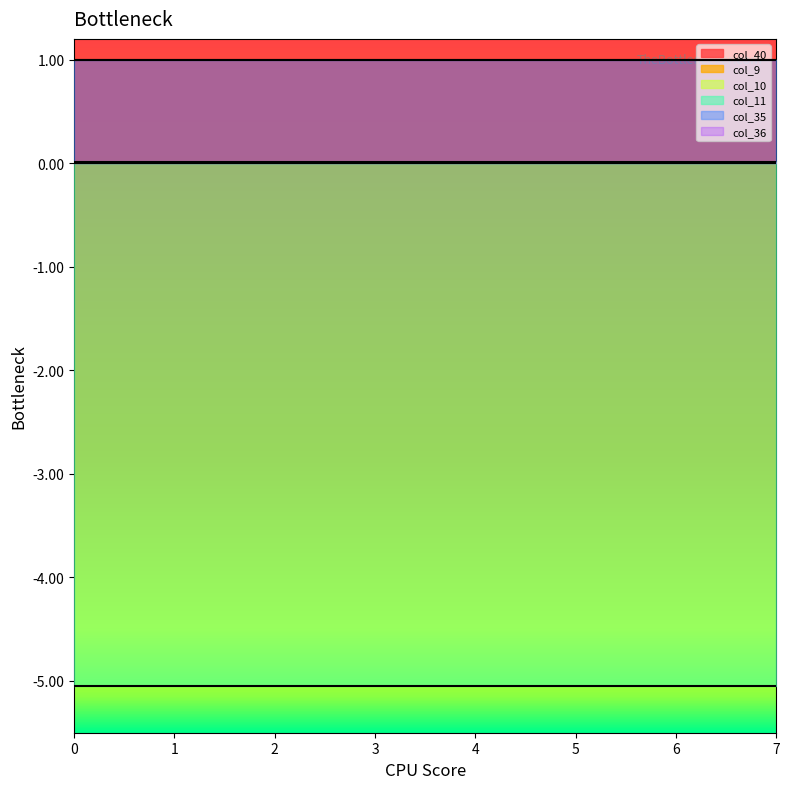

What is the spread (max minus min) of values at 2?

6.1